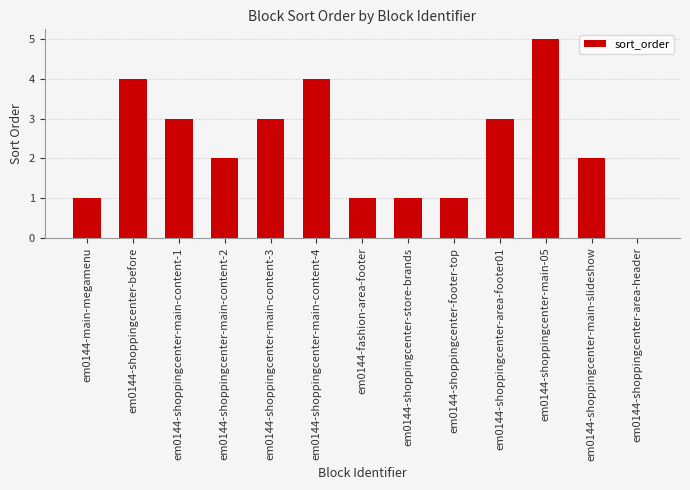

How many values are between 1 and 3?

9